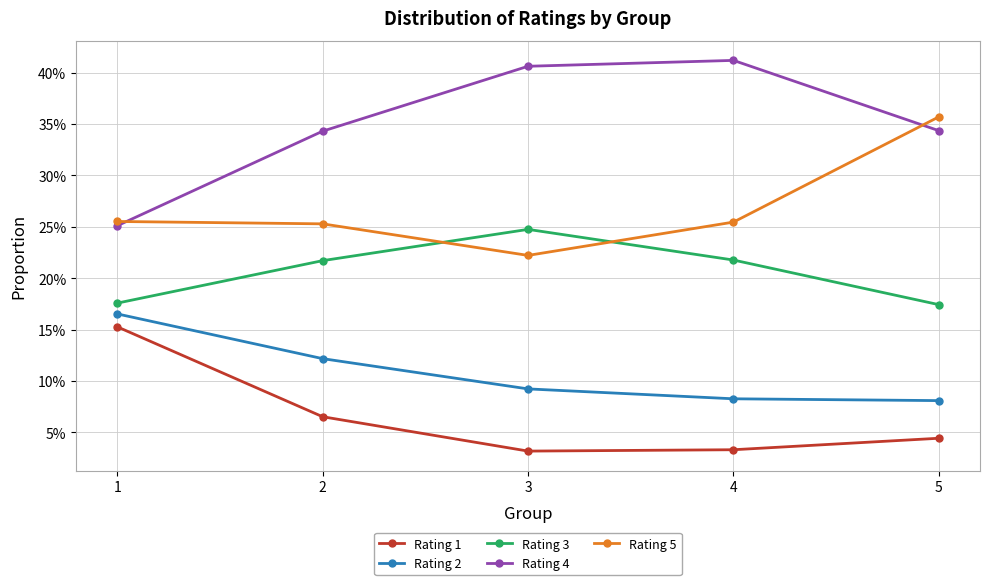

True or false: Rating 2 has more than 2 points higher than both neighbors.

False